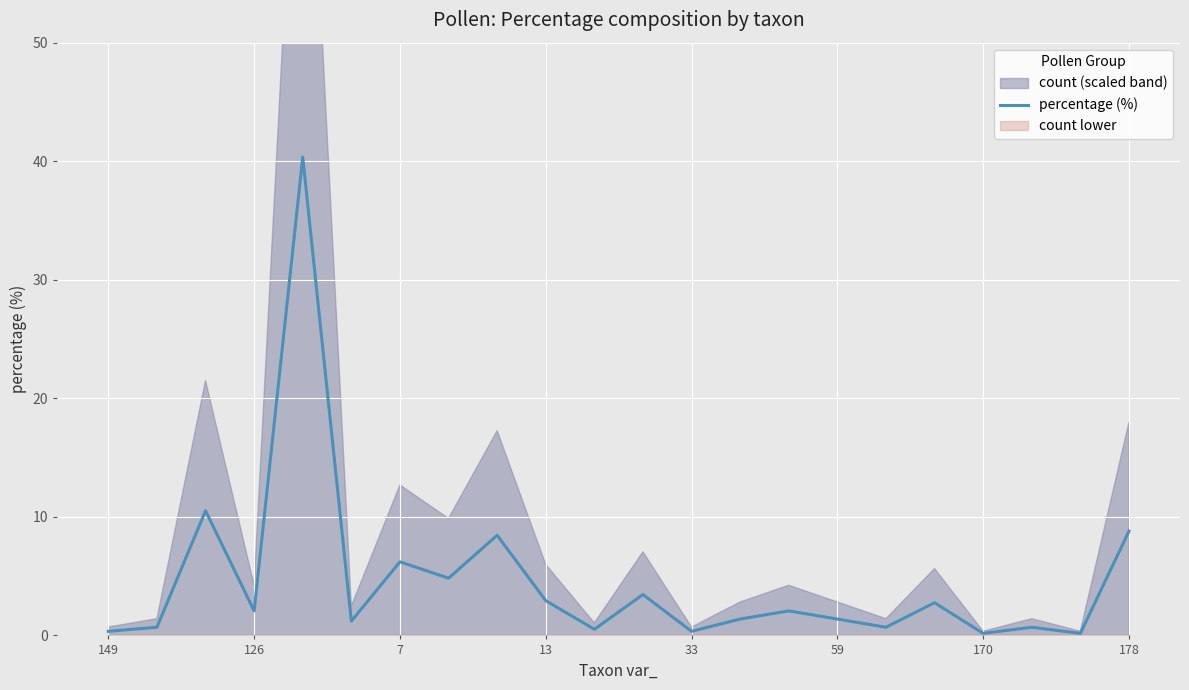

Which category has the lowest value across all series?

170